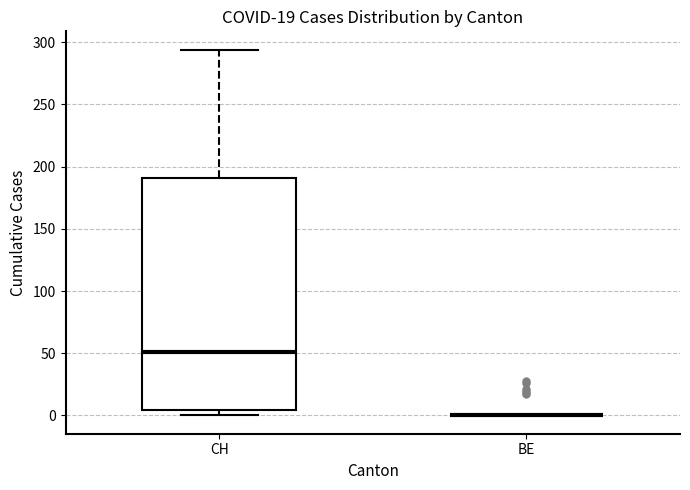

Reading left to right, read every box against the y-axis: the position of its median line, the range the box covers, and the ends of its whiskers. The values are not printed on the chart, so give them approximately, as read against the axis.

CH: median 50, box 5 to 190, whiskers 0 to 295
BE: box collapsed to a line at 0, whiskers 0 to 0